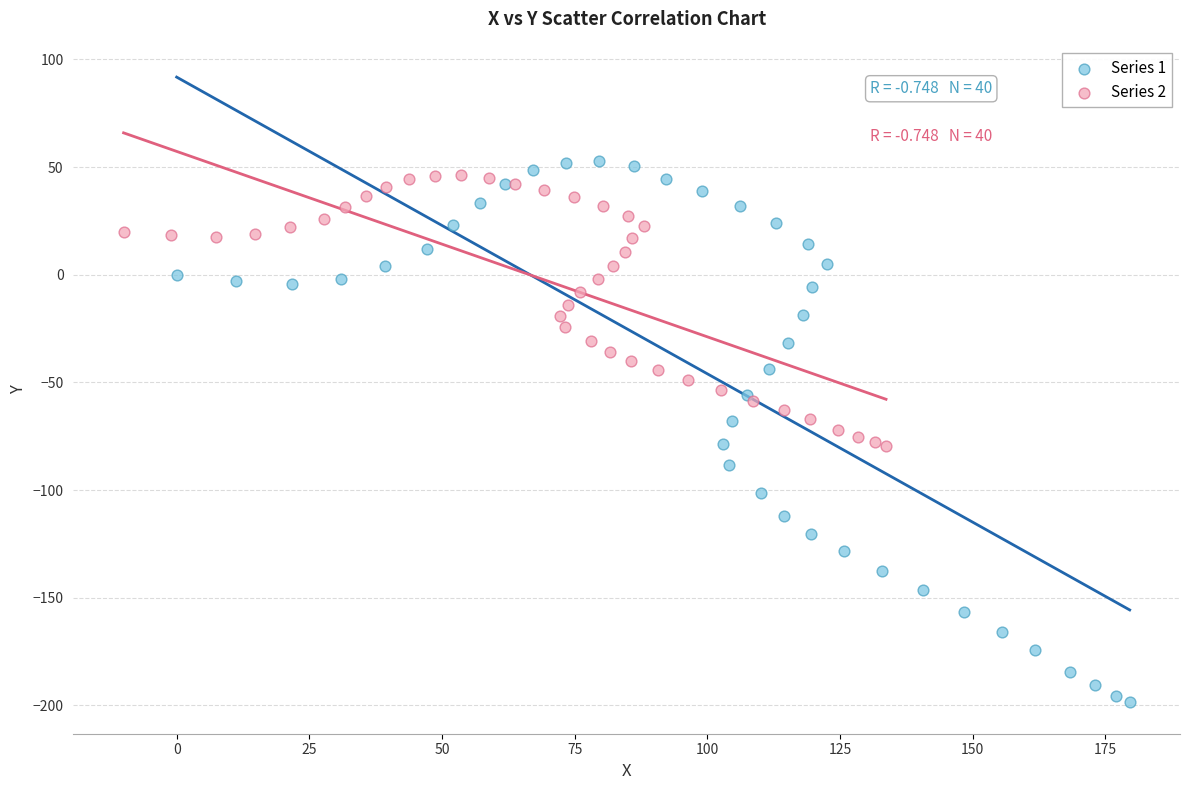

Which series contains the highest Y value?

Series 1